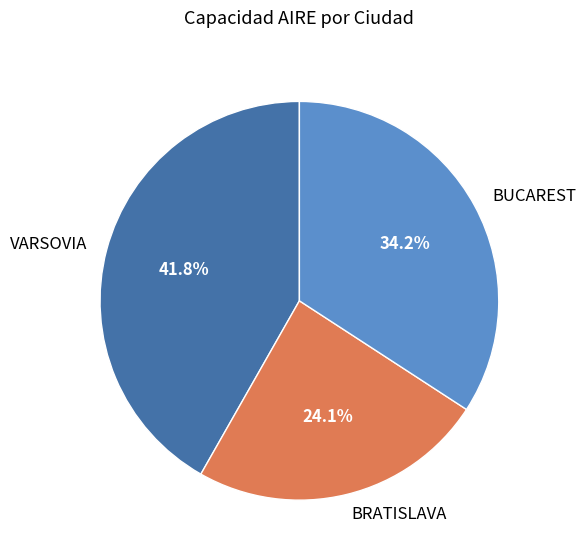

Rank the categories by value from lowest to highest.

BRATISLAVA, BUCAREST, VARSOVIA